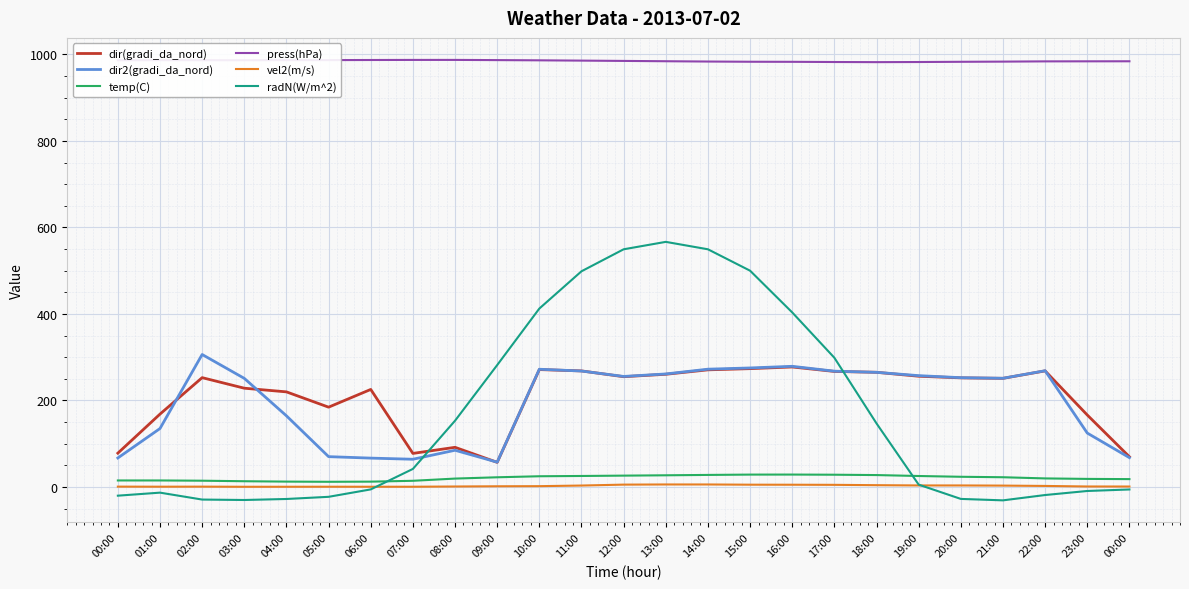

How many values in the dir2(gradi_da_nord) series are below 252?

12